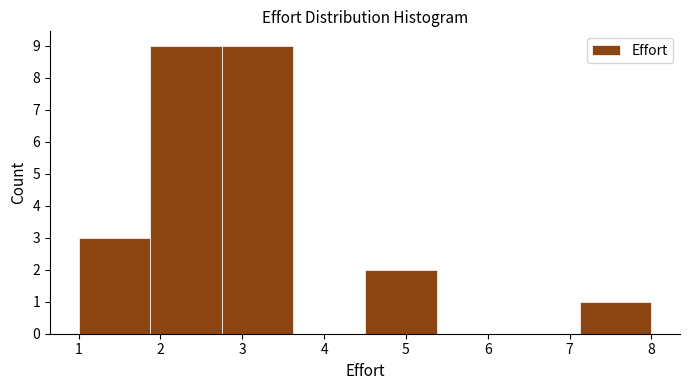

What is the height of the bar covering 1.9 to 2.8 on the x-axis? Neither the bar edges nor the heights are printed on the chart, so give them approximately, as read against the axes.

9